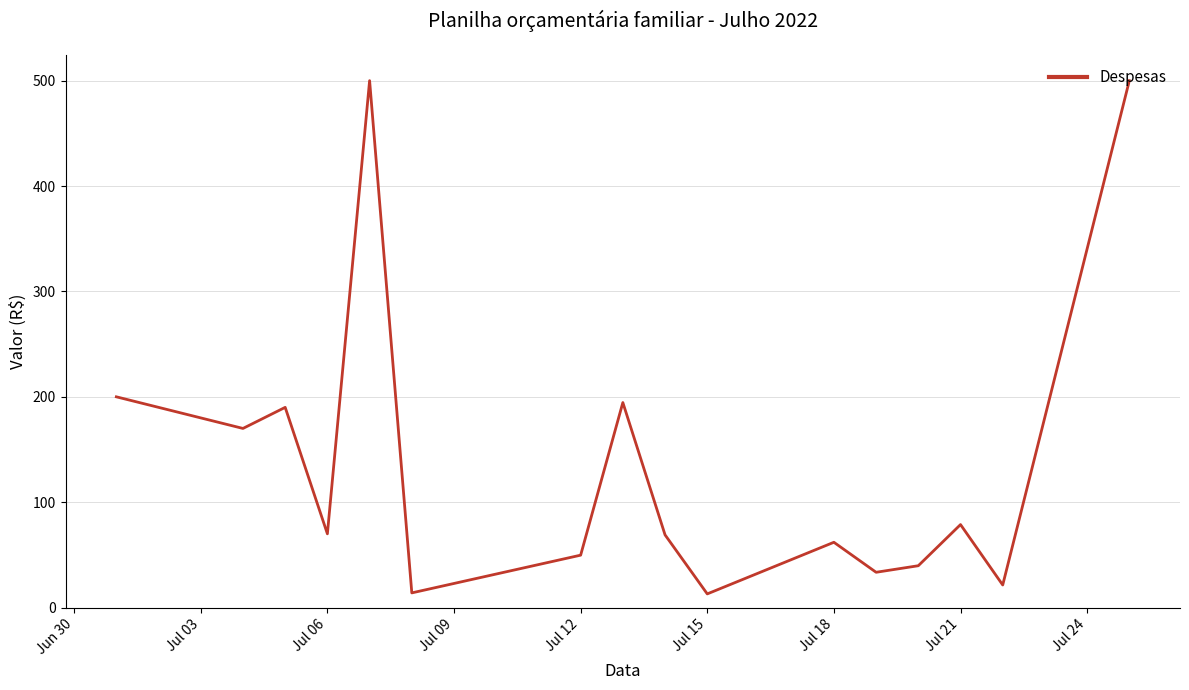

What is the smallest value displayed?

13.0